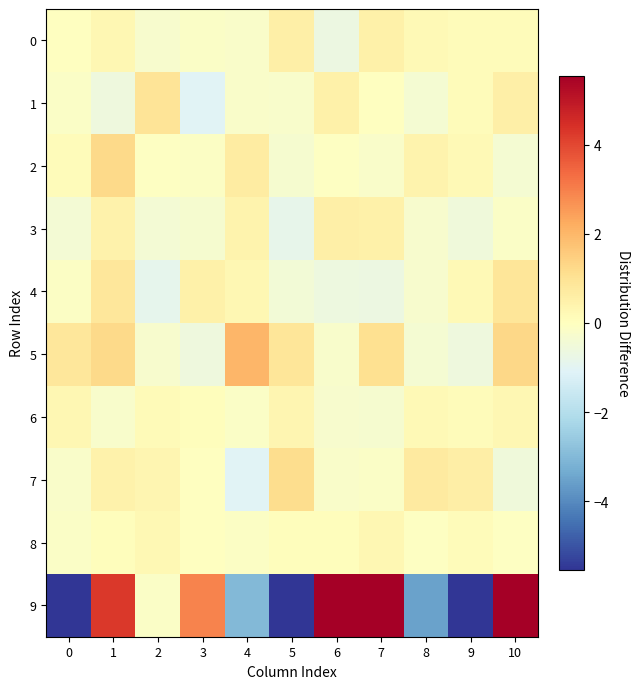

Which series has the widest spread of values?

9